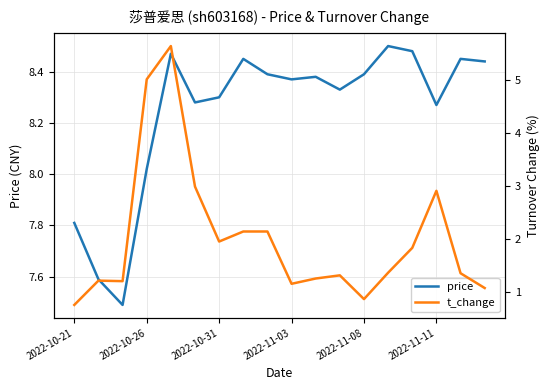

True or false: price has more than 1 interior local peaks.

True